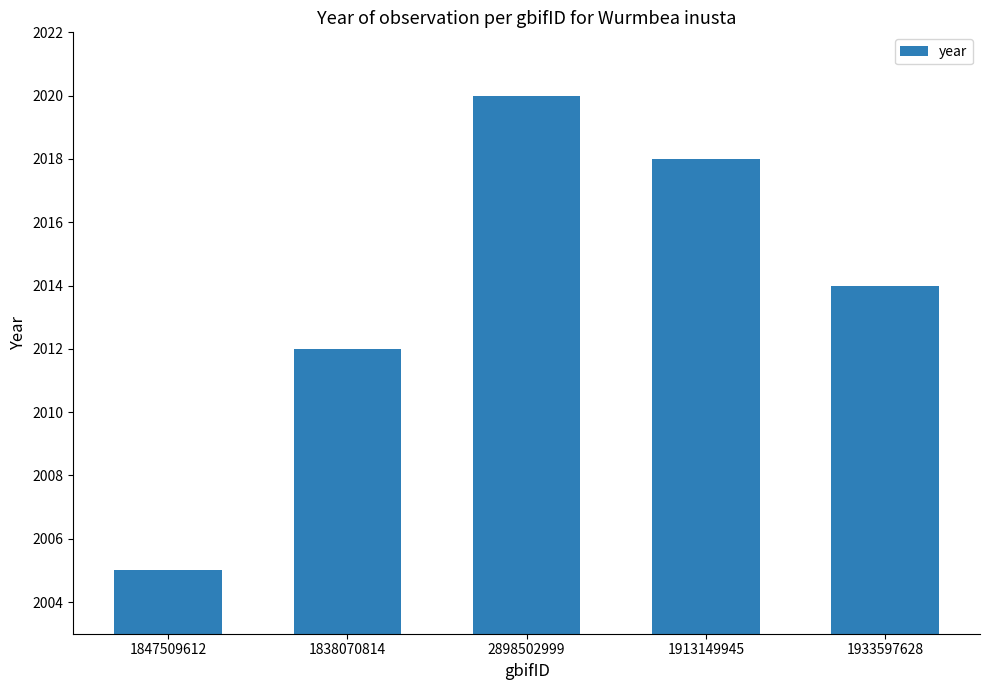

Which has a higher value, 1913149945 or 2898502999?

2898502999